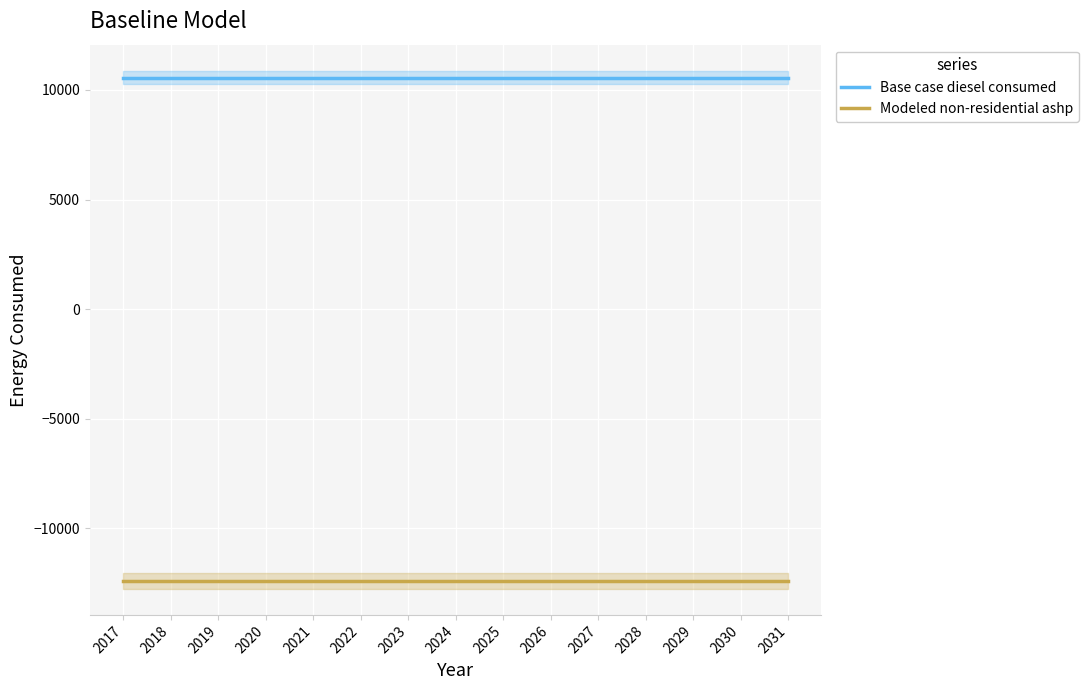

True or false: Modeled non-residential ashp and Base case diesel consumed cross at least once.

False